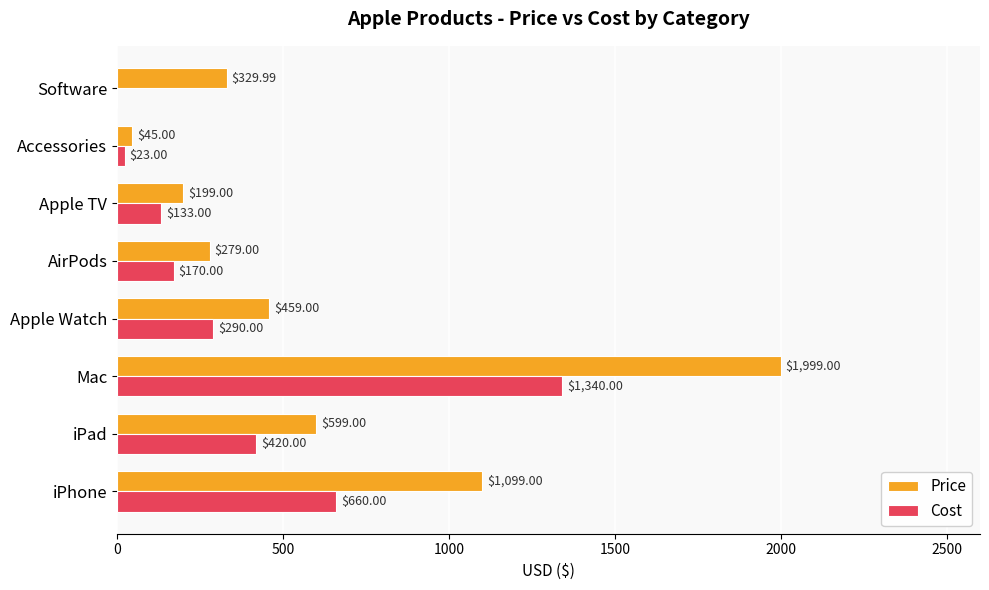

Which label corresponds to the largest value in the chart?

Mac